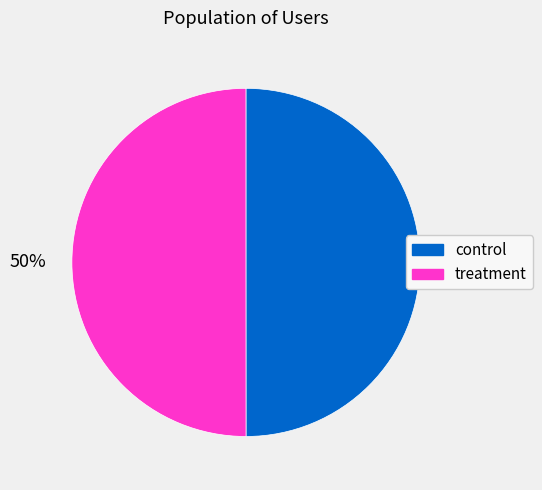

To the nearest percent, what is the combined percentage of treatment and control?

100%